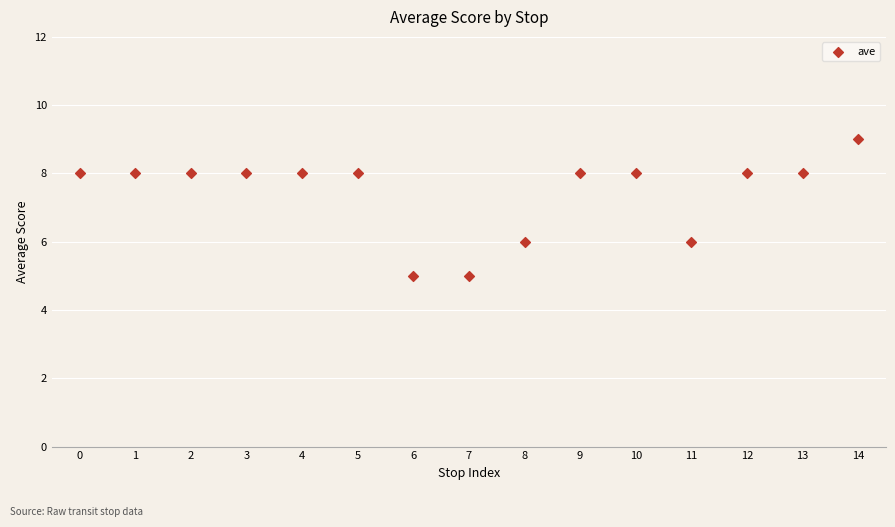

What is the range of Y values (max minus min)?

4